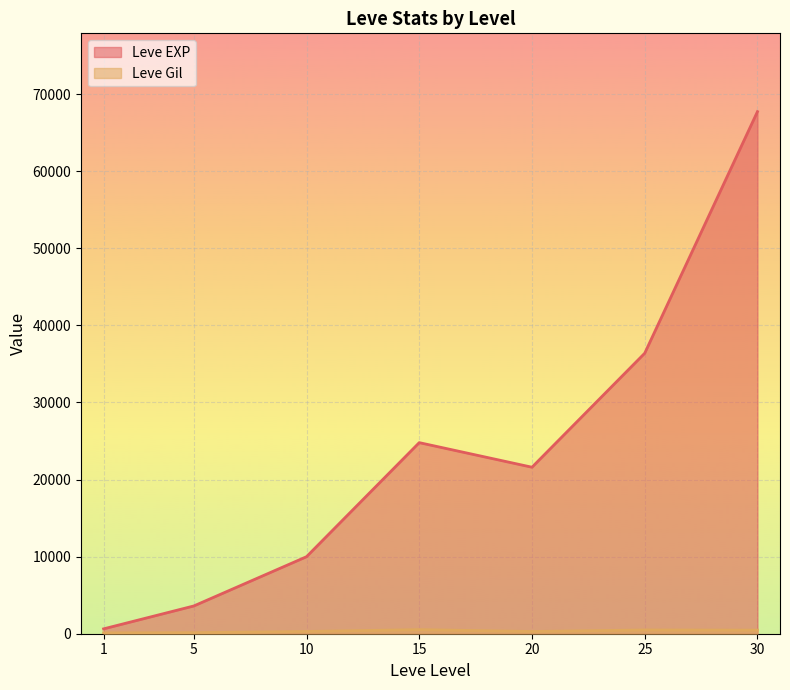

What is the difference between the maximum and minimum values in the Leve Gil series?

416